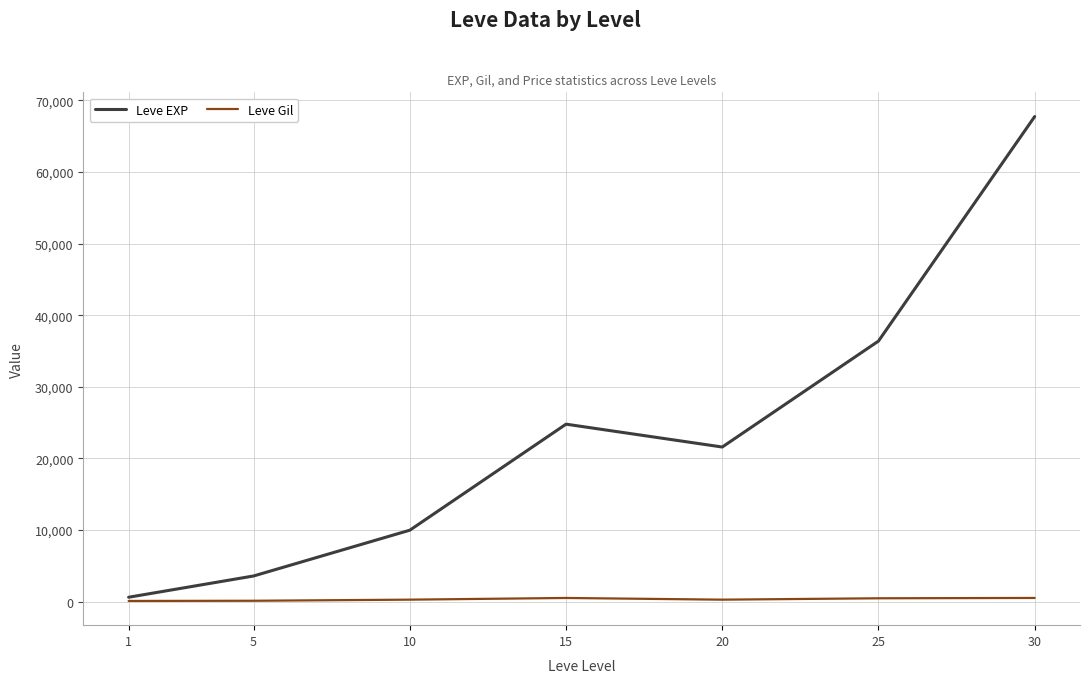

At which category is the sum across all series the highest?

30